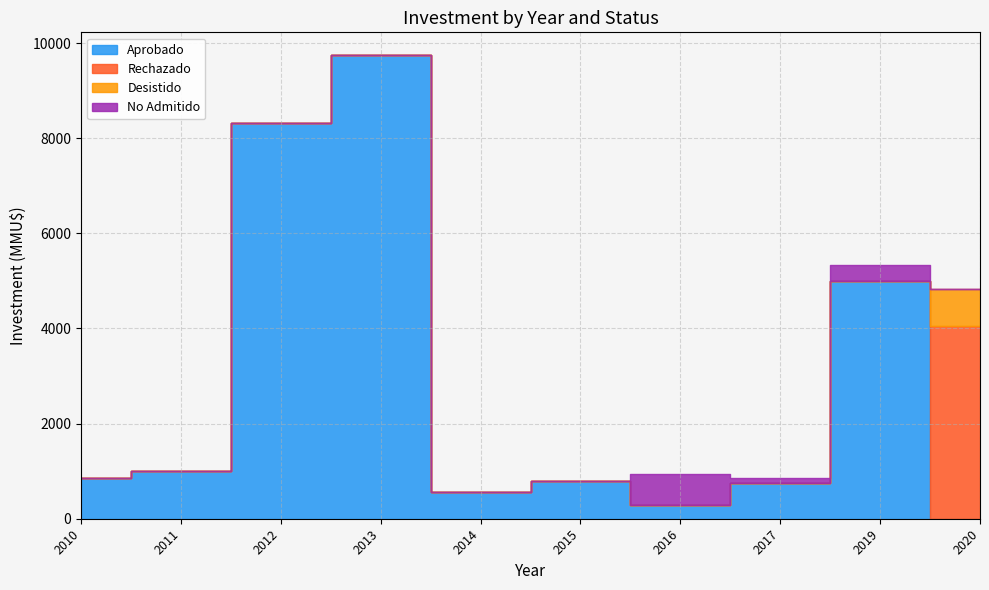

How many values in the Rechazado series exceed 0?

3